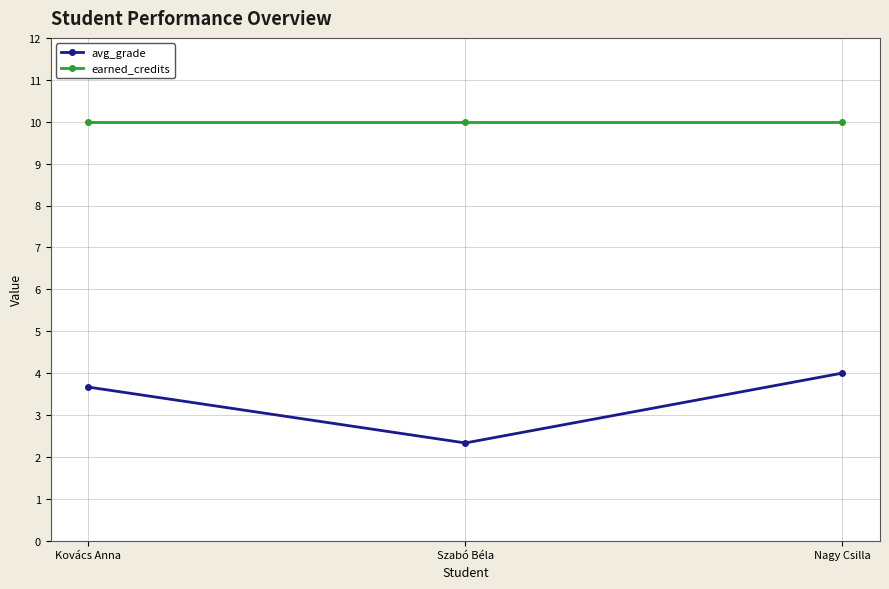

Reading right to left, transcribe all the data shown in this chart.

avg_grade: 4.0	2.3	3.7
earned_credits: 10.0	10.0	10.0